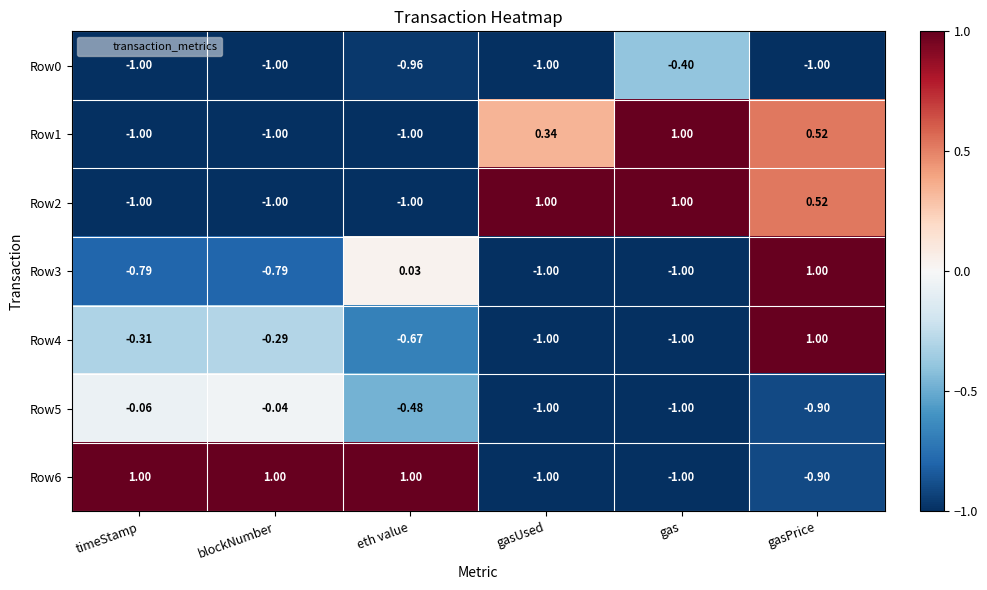

Where does the Row3 series first go above 0?

eth value